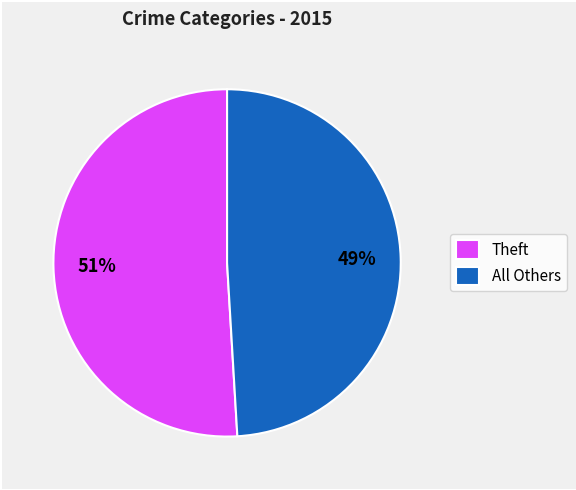

The Theft slice represents 61% of the pie. True or false?

False